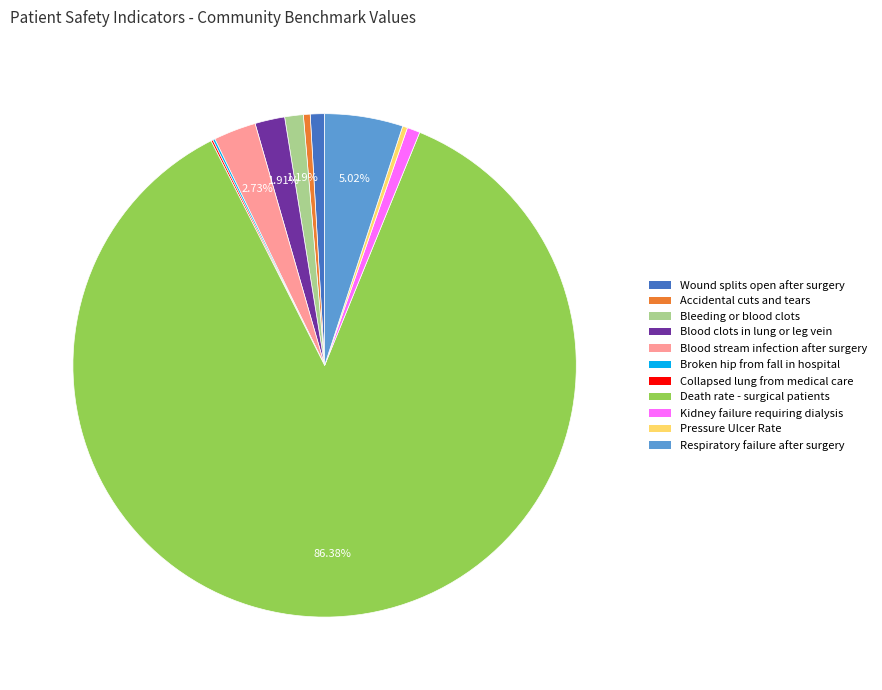

Does any single category account for the majority?

Yes